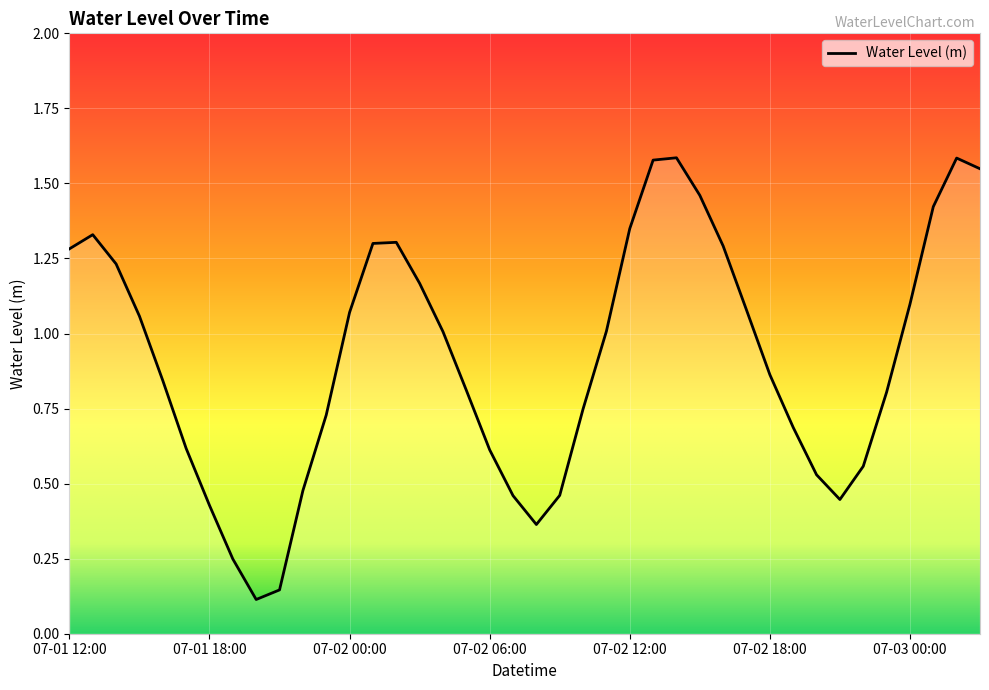

Which category has the highest value across all series?

07-02 14:00